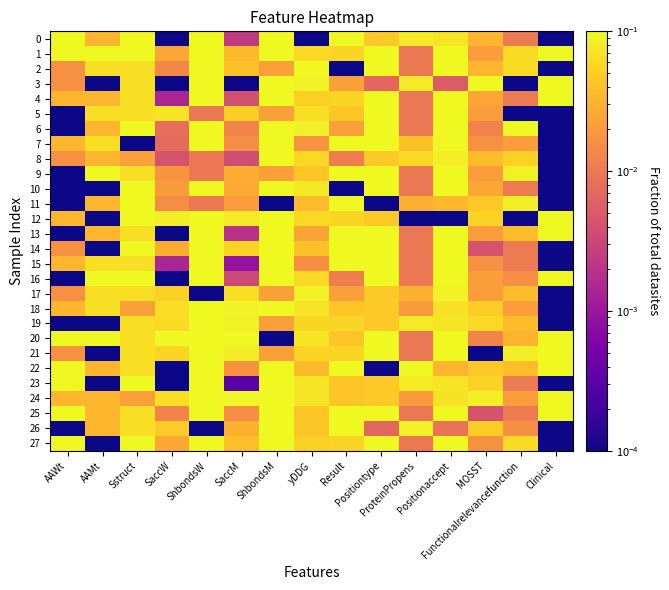

Reading left to right, what are all the values shown in this chart?

0: AAWt=0.1	AAMt=0.0	Sstruct=0.1	SaccW=0.0	ShbondsW=0.1	SaccM=0.0	ShbondsM=0.1	yDDG=0.0	Result=0.1	Positiontype=0.0	ProteinPropens=0.1	Positionaccept=0.1	MOSST=0.0	Functionalrelevancefunction=0.0	Clinical=0.0
1: AAWt=0.1	AAMt=0.1	Sstruct=0.1	SaccW=0.0	ShbondsW=0.1	SaccM=0.0	ShbondsM=0.1	yDDG=0.1	Result=0.1	Positiontype=0.1	ProteinPropens=0.0	Positionaccept=0.1	MOSST=0.0	Functionalrelevancefunction=0.1	Clinical=0.1
2: AAWt=0.0	AAMt=0.1	Sstruct=0.1	SaccW=0.0	ShbondsW=0.1	SaccM=0.0	ShbondsM=0.0	yDDG=0.1	Result=0.0	Positiontype=0.1	ProteinPropens=0.0	Positionaccept=0.1	MOSST=0.0	Functionalrelevancefunction=0.1	Clinical=0.0
3: AAWt=0.0	AAMt=0.0	Sstruct=0.1	SaccW=0.0	ShbondsW=0.1	SaccM=0.0	ShbondsM=0.1	yDDG=0.1	Result=0.0	Positiontype=0.0	ProteinPropens=0.1	Positionaccept=0.0	MOSST=0.1	Functionalrelevancefunction=0.0	Clinical=0.1
4: AAWt=0.0	AAMt=0.0	Sstruct=0.1	SaccW=0.0	ShbondsW=0.1	SaccM=0.0	ShbondsM=0.1	yDDG=0.1	Result=0.1	Positiontype=0.1	ProteinPropens=0.0	Positionaccept=0.1	MOSST=0.0	Functionalrelevancefunction=0.0	Clinical=0.1
5: AAWt=0.0	AAMt=0.1	Sstruct=0.1	SaccW=0.1	ShbondsW=0.0	SaccM=0.1	ShbondsM=0.0	yDDG=0.1	Result=0.0	Positiontype=0.1	ProteinPropens=0.0	Positionaccept=0.1	MOSST=0.0	Functionalrelevancefunction=0.0	Clinical=0.0
6: AAWt=0.0	AAMt=0.0	Sstruct=0.1	SaccW=0.0	ShbondsW=0.1	SaccM=0.0	ShbondsM=0.1	yDDG=0.1	Result=0.0	Positiontype=0.1	ProteinPropens=0.0	Positionaccept=0.1	MOSST=0.0	Functionalrelevancefunction=0.1	Clinical=0.0
7: AAWt=0.0	AAMt=0.1	Sstruct=0.0	SaccW=0.0	ShbondsW=0.1	SaccM=0.0	ShbondsM=0.1	yDDG=0.0	Result=0.1	Positiontype=0.1	ProteinPropens=0.0	Positionaccept=0.1	MOSST=0.0	Functionalrelevancefunction=0.0	Clinical=0.0
8: AAWt=0.0	AAMt=0.0	Sstruct=0.0	SaccW=0.0	ShbondsW=0.0	SaccM=0.0	ShbondsM=0.1	yDDG=0.1	Result=0.0	Positiontype=0.0	ProteinPropens=0.1	Positionaccept=0.1	MOSST=0.0	Functionalrelevancefunction=0.1	Clinical=0.0
9: AAWt=0.0	AAMt=0.1	Sstruct=0.1	SaccW=0.0	ShbondsW=0.0	SaccM=0.0	ShbondsM=0.0	yDDG=0.0	Result=0.1	Positiontype=0.1	ProteinPropens=0.0	Positionaccept=0.1	MOSST=0.0	Functionalrelevancefunction=0.1	Clinical=0.0
10: AAWt=0.0	AAMt=0.0	Sstruct=0.1	SaccW=0.0	ShbondsW=0.1	SaccM=0.0	ShbondsM=0.1	yDDG=0.1	Result=0.0	Positiontype=0.1	ProteinPropens=0.0	Positionaccept=0.1	MOSST=0.0	Functionalrelevancefunction=0.0	Clinical=0.0
11: AAWt=0.0	AAMt=0.0	Sstruct=0.1	SaccW=0.0	ShbondsW=0.0	SaccM=0.0	ShbondsM=0.0	yDDG=0.0	Result=0.1	Positiontype=0.0	ProteinPropens=0.0	Positionaccept=0.0	MOSST=0.0	Functionalrelevancefunction=0.1	Clinical=0.0
12: AAWt=0.0	AAMt=0.0	Sstruct=0.1	SaccW=0.1	ShbondsW=0.1	SaccM=0.1	ShbondsM=0.1	yDDG=0.1	Result=0.1	Positiontype=0.0	ProteinPropens=0.0	Positionaccept=0.0	MOSST=0.1	Functionalrelevancefunction=0.0	Clinical=0.1
13: AAWt=0.0	AAMt=0.0	Sstruct=0.1	SaccW=0.0	ShbondsW=0.1	SaccM=0.0	ShbondsM=0.1	yDDG=0.0	Result=0.1	Positiontype=0.1	ProteinPropens=0.0	Positionaccept=0.1	MOSST=0.0	Functionalrelevancefunction=0.0	Clinical=0.1
14: AAWt=0.0	AAMt=0.0	Sstruct=0.1	SaccW=0.0	ShbondsW=0.1	SaccM=0.1	ShbondsM=0.1	yDDG=0.0	Result=0.1	Positiontype=0.1	ProteinPropens=0.0	Positionaccept=0.1	MOSST=0.0	Functionalrelevancefunction=0.0	Clinical=0.0
15: AAWt=0.0	AAMt=0.1	Sstruct=0.1	SaccW=0.0	ShbondsW=0.1	SaccM=0.0	ShbondsM=0.1	yDDG=0.0	Result=0.1	Positiontype=0.1	ProteinPropens=0.0	Positionaccept=0.1	MOSST=0.0	Functionalrelevancefunction=0.0	Clinical=0.0
16: AAWt=0.0	AAMt=0.1	Sstruct=0.1	SaccW=0.0	ShbondsW=0.1	SaccM=0.0	ShbondsM=0.1	yDDG=0.1	Result=0.0	Positiontype=0.1	ProteinPropens=0.0	Positionaccept=0.1	MOSST=0.0	Functionalrelevancefunction=0.0	Clinical=0.1
17: AAWt=0.0	AAMt=0.1	Sstruct=0.1	SaccW=0.1	ShbondsW=0.0	SaccM=0.1	ShbondsM=0.0	yDDG=0.1	Result=0.0	Positiontype=0.0	ProteinPropens=0.0	Positionaccept=0.1	MOSST=0.0	Functionalrelevancefunction=0.0	Clinical=0.0
18: AAWt=0.0	AAMt=0.1	Sstruct=0.0	SaccW=0.1	ShbondsW=0.1	SaccM=0.1	ShbondsM=0.1	yDDG=0.1	Result=0.0	Positiontype=0.0	ProteinPropens=0.0	Positionaccept=0.1	MOSST=0.1	Functionalrelevancefunction=0.0	Clinical=0.0
19: AAWt=0.0	AAMt=0.0	Sstruct=0.1	SaccW=0.1	ShbondsW=0.1	SaccM=0.1	ShbondsM=0.0	yDDG=0.1	Result=0.1	Positiontype=0.0	ProteinPropens=0.1	Positionaccept=0.1	MOSST=0.1	Functionalrelevancefunction=0.0	Clinical=0.0
20: AAWt=0.1	AAMt=0.1	Sstruct=0.1	SaccW=0.1	ShbondsW=0.1	SaccM=0.1	ShbondsM=0.0	yDDG=0.1	Result=0.0	Positiontype=0.1	ProteinPropens=0.0	Positionaccept=0.1	MOSST=0.0	Functionalrelevancefunction=0.0	Clinical=0.1
21: AAWt=0.0	AAMt=0.0	Sstruct=0.1	SaccW=0.1	ShbondsW=0.1	SaccM=0.1	ShbondsM=0.0	yDDG=0.1	Result=0.1	Positiontype=0.1	ProteinPropens=0.0	Positionaccept=0.1	MOSST=0.0	Functionalrelevancefunction=0.1	Clinical=0.1
22: AAWt=0.1	AAMt=0.0	Sstruct=0.1	SaccW=0.0	ShbondsW=0.1	SaccM=0.0	ShbondsM=0.1	yDDG=0.0	Result=0.1	Positiontype=0.0	ProteinPropens=0.1	Positionaccept=0.0	MOSST=0.0	Functionalrelevancefunction=0.0	Clinical=0.1
23: AAWt=0.1	AAMt=0.0	Sstruct=0.1	SaccW=0.0	ShbondsW=0.1	SaccM=0.0	ShbondsM=0.1	yDDG=0.1	Result=0.0	Positiontype=0.0	ProteinPropens=0.1	Positionaccept=0.1	MOSST=0.1	Functionalrelevancefunction=0.0	Clinical=0.0
24: AAWt=0.0	AAMt=0.0	Sstruct=0.0	SaccW=0.1	ShbondsW=0.1	SaccM=0.1	ShbondsM=0.1	yDDG=0.1	Result=0.0	Positiontype=0.0	ProteinPropens=0.0	Positionaccept=0.1	MOSST=0.1	Functionalrelevancefunction=0.0	Clinical=0.1
25: AAWt=0.1	AAMt=0.0	Sstruct=0.1	SaccW=0.0	ShbondsW=0.1	SaccM=0.0	ShbondsM=0.1	yDDG=0.0	Result=0.1	Positiontype=0.1	ProteinPropens=0.0	Positionaccept=0.1	MOSST=0.0	Functionalrelevancefunction=0.0	Clinical=0.1
26: AAWt=0.0	AAMt=0.0	Sstruct=0.1	SaccW=0.0	ShbondsW=0.0	SaccM=0.0	ShbondsM=0.1	yDDG=0.0	Result=0.1	Positiontype=0.0	ProteinPropens=0.1	Positionaccept=0.0	MOSST=0.1	Functionalrelevancefunction=0.0	Clinical=0.0
27: AAWt=0.1	AAMt=0.0	Sstruct=0.1	SaccW=0.0	ShbondsW=0.1	SaccM=0.0	ShbondsM=0.1	yDDG=0.1	Result=0.1	Positiontype=0.1	ProteinPropens=0.0	Positionaccept=0.1	MOSST=0.0	Functionalrelevancefunction=0.1	Clinical=0.0